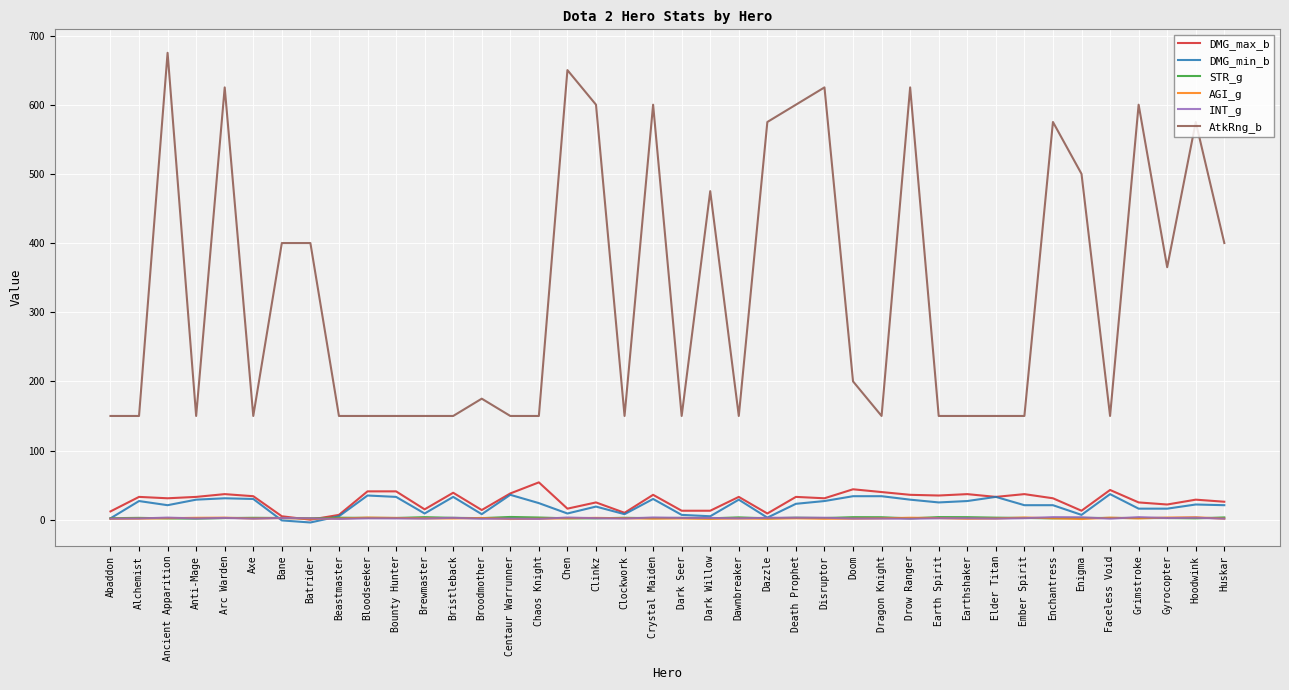

True or false: DMG_min_b has a value of 33.0 at Bristleback.

True